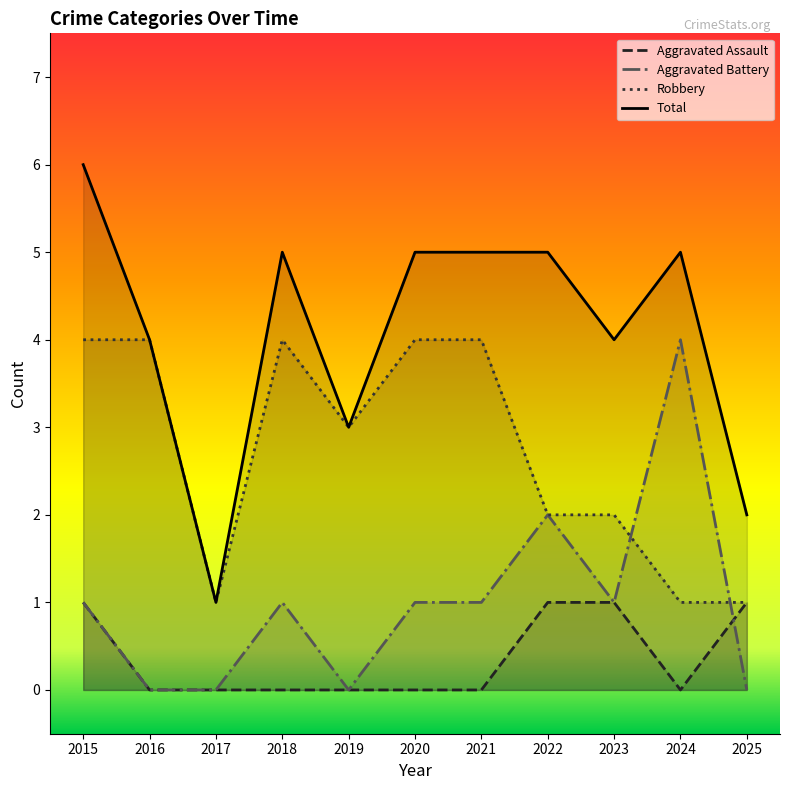

Is it true that Robbery equals 3 at 2015?

False